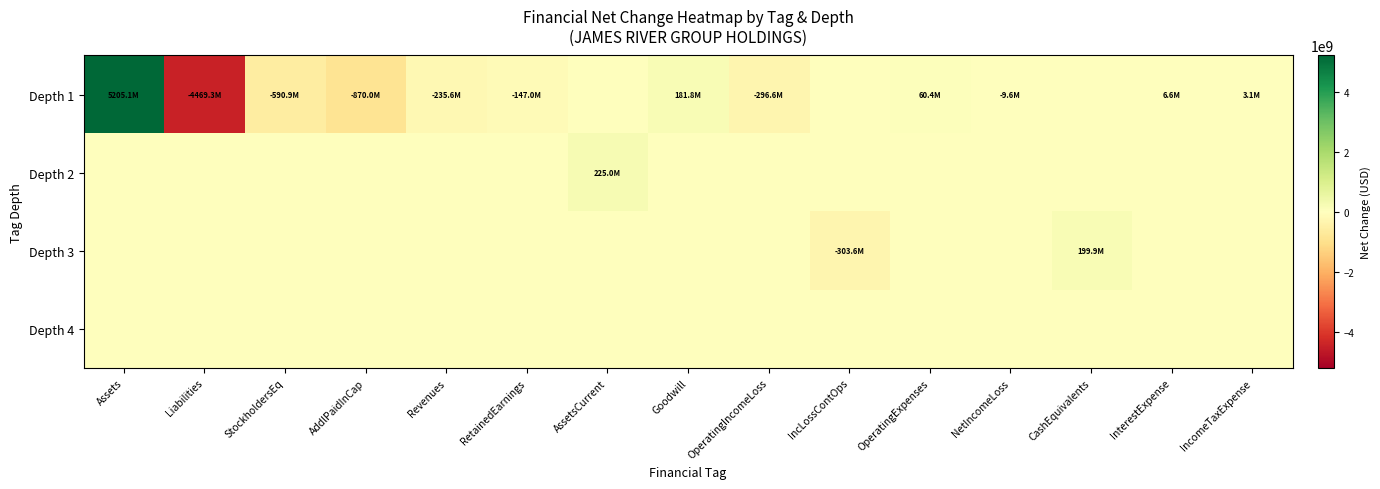

Which label corresponds to the largest value in the chart?

Assets